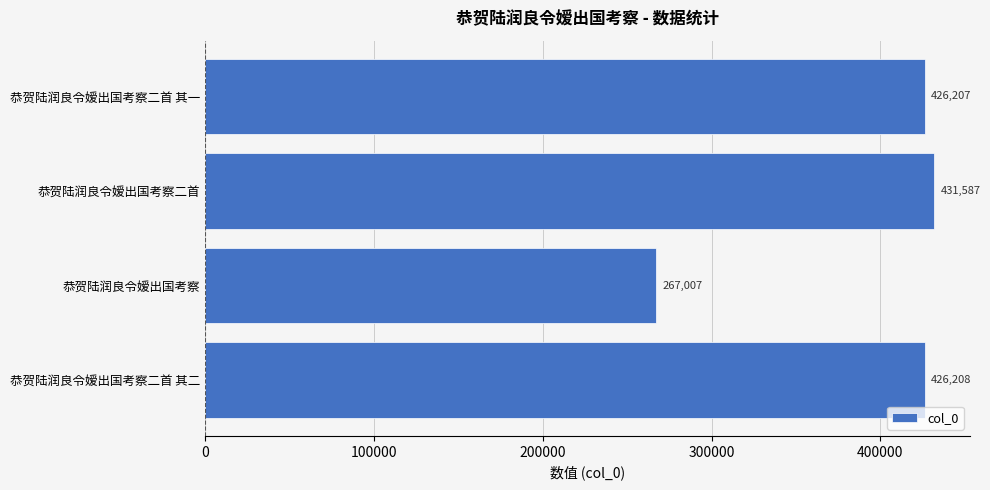

Reading bottom to top, what are all the values shown in this chart?

426208	267007	431587	426207